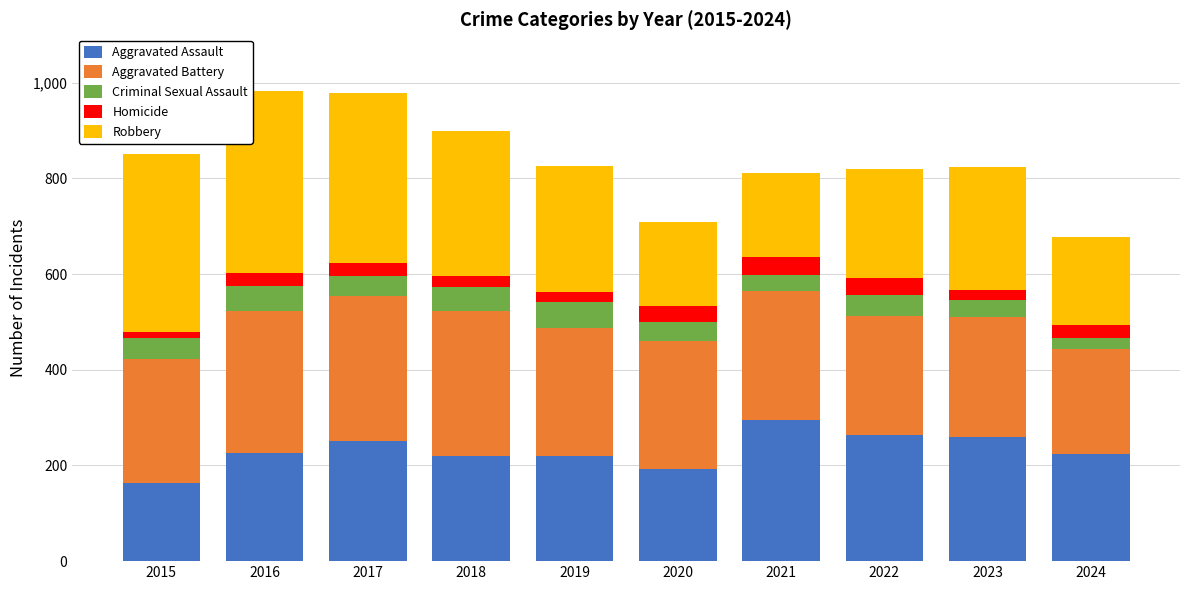

What is the maximum value for Aggravated Assault?

295